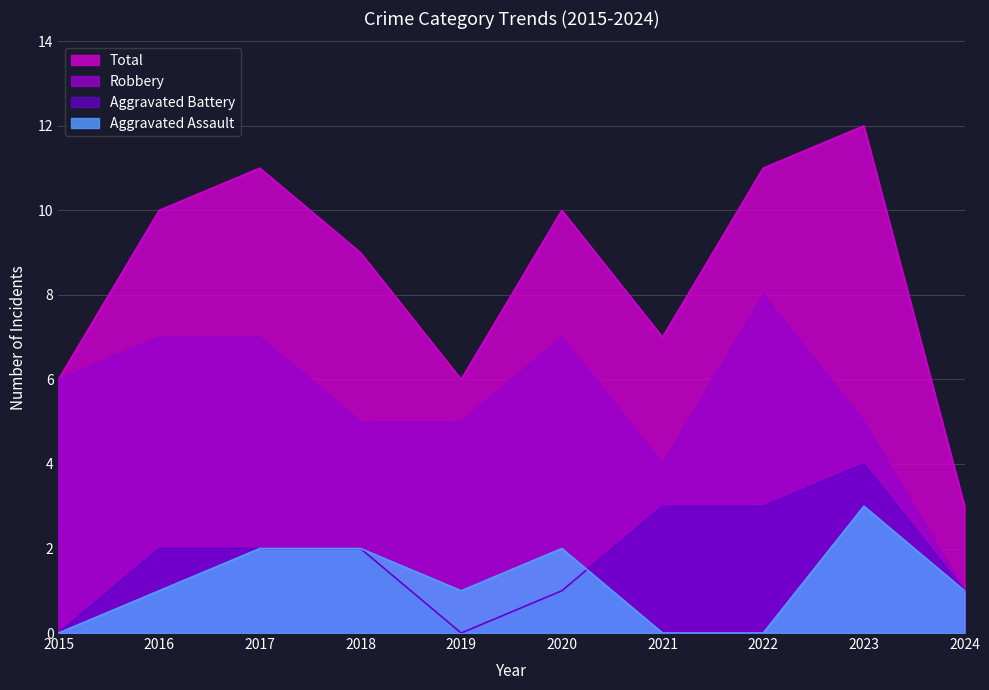

How many values in the Total series are below 10?

5